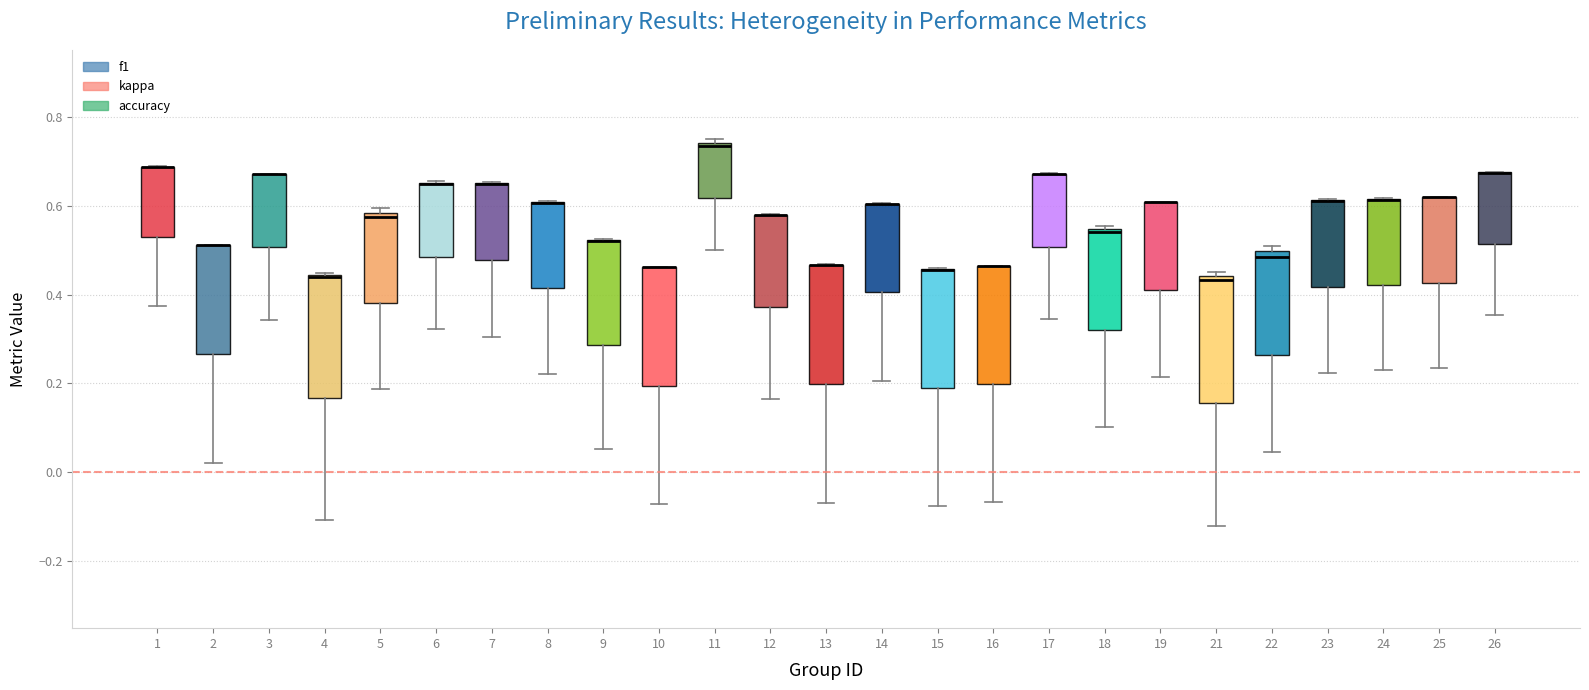

Reading left to right, read every box against the y-axis: the position of its median line, the range the box covers, and the ends of its whiskers. The values are not printed on the chart, so give them approximately, as read against the axis.

1: median 0.68 (drawn on the box's upper edge), box 0.54 to 0.68, whiskers 0.38 to 0.68
2: median 0.52 (drawn on the box's upper edge), box 0.26 to 0.52, whiskers 0.02 to 0.52
3: median 0.68 (drawn on the box's upper edge), box 0.50 to 0.68, whiskers 0.34 to 0.68
4: median 0.44 (drawn on the box's upper edge), box 0.16 to 0.44, whiskers -0.10 to 0.44
5: median 0.58 (just below the box's upper edge), box 0.38 to 0.58, whiskers 0.18 to 0.60
6: median 0.64 (drawn on the box's upper edge), box 0.48 to 0.66, whiskers 0.32 to 0.66
7: median 0.64 (drawn on the box's upper edge), box 0.48 to 0.66, whiskers 0.30 to 0.66
8: median 0.60 (drawn on the box's upper edge), box 0.42 to 0.60, whiskers 0.22 to 0.62
9: median 0.52 (drawn on the box's upper edge), box 0.28 to 0.52, whiskers 0.06 to 0.52
10: median 0.46 (drawn on the box's upper edge), box 0.20 to 0.46, whiskers -0.08 to 0.46
11: median 0.74 (just below the box's upper edge), box 0.62 to 0.74, whiskers 0.50 to 0.76
12: median 0.58 (drawn on the box's upper edge), box 0.38 to 0.58, whiskers 0.16 to 0.58
13: median 0.46 (drawn on the box's upper edge), box 0.20 to 0.46, whiskers -0.06 to 0.46
14: median 0.60 (drawn on the box's upper edge), box 0.40 to 0.60, whiskers 0.20 to 0.60
15: median 0.46 (drawn on the box's upper edge), box 0.18 to 0.46, whiskers -0.08 to 0.46
16: median 0.46 (drawn on the box's upper edge), box 0.20 to 0.46, whiskers -0.06 to 0.46
17: median 0.66 (drawn on the box's upper edge), box 0.50 to 0.68, whiskers 0.34 to 0.68
18: median 0.54 (just below the box's upper edge), box 0.32 to 0.54, whiskers 0.10 to 0.56
19: median 0.60 (drawn on the box's upper edge), box 0.42 to 0.60, whiskers 0.22 to 0.60
21: median 0.44 (just below the box's upper edge), box 0.16 to 0.44, whiskers -0.12 to 0.46
22: median 0.48, box 0.26 to 0.50, whiskers 0.04 to 0.50 (just above the box's upper edge)
23: median 0.60 (drawn on the box's upper edge), box 0.42 to 0.62, whiskers 0.22 to 0.62
24: median 0.62 (drawn on the box's upper edge), box 0.42 to 0.62, whiskers 0.24 to 0.62
25: median 0.62 (drawn on the box's upper edge), box 0.42 to 0.62, whiskers 0.24 to 0.62
26: median 0.68 (drawn on the box's upper edge), box 0.52 to 0.68, whiskers 0.36 to 0.68